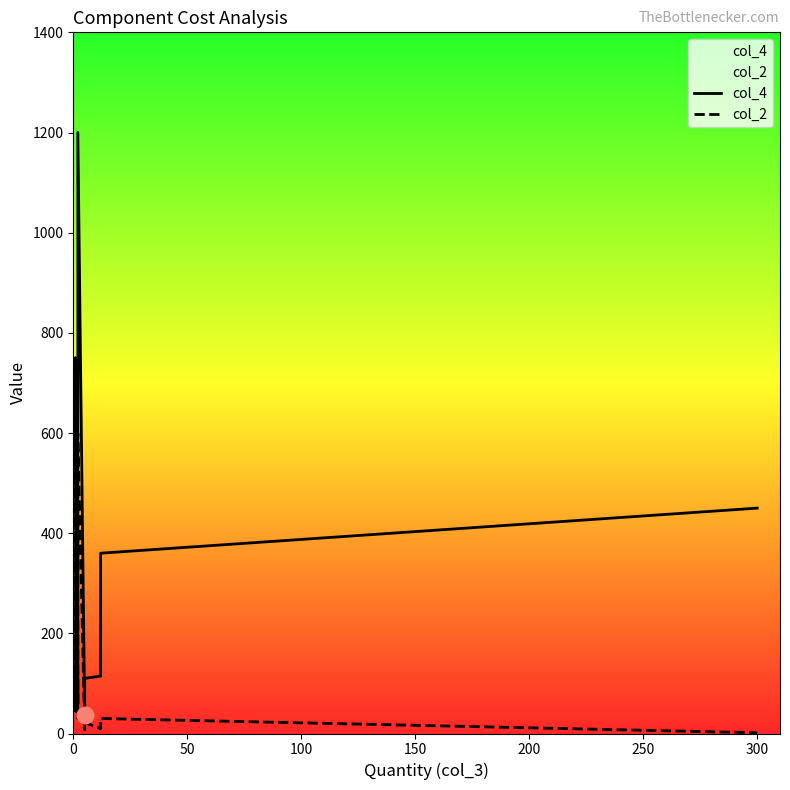

True or false: col_4 and col_2 cross at least once.

False